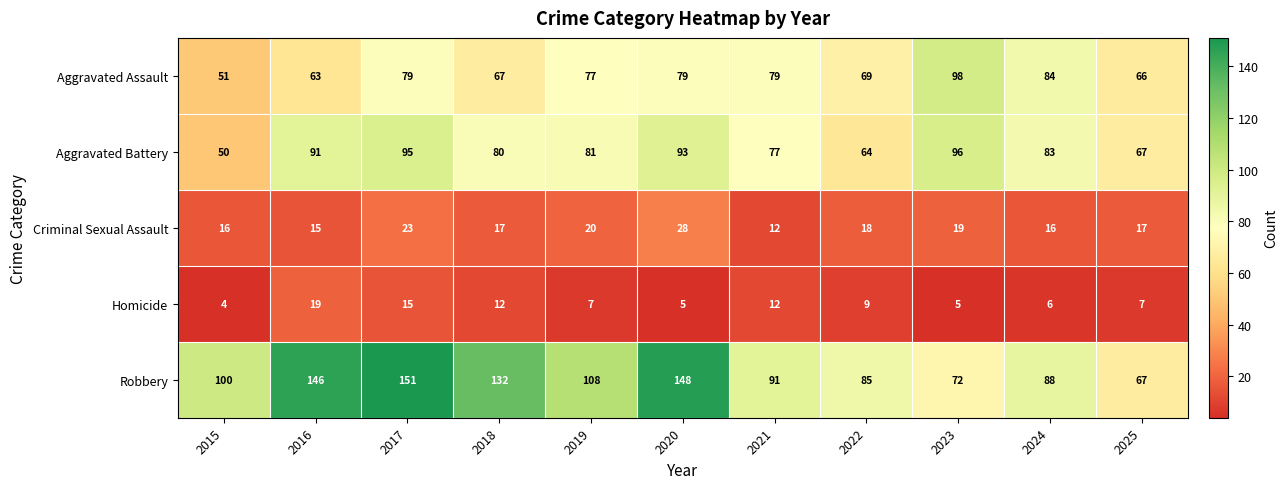

At which category is the sum across all series the highest?

2017